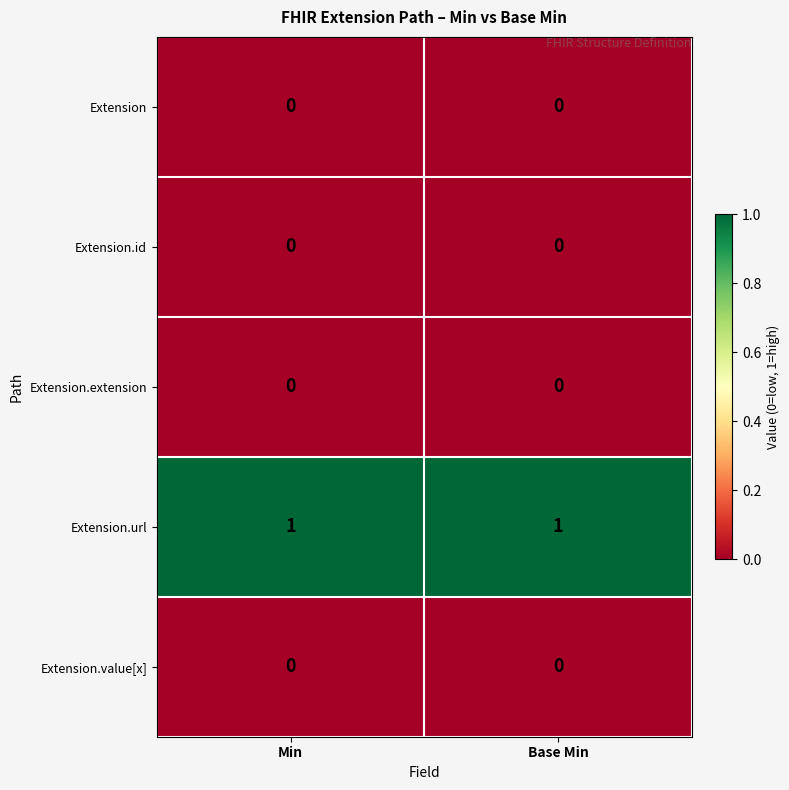

Which series has the largest total across all categories?

Extension.url